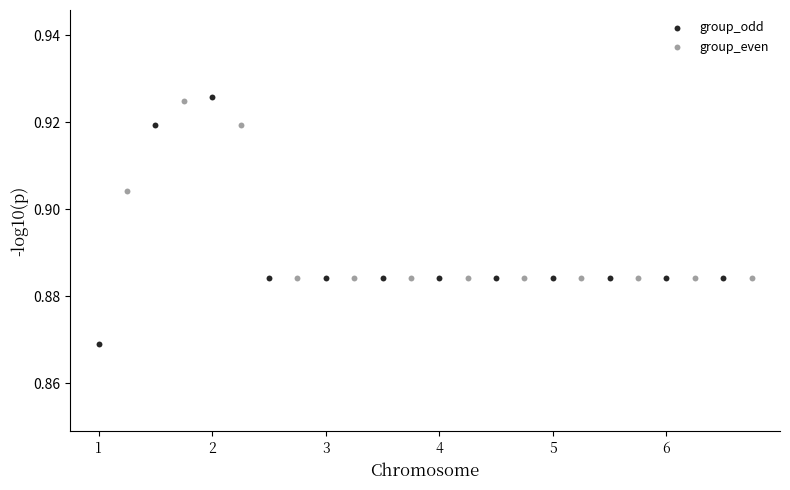

Which series reaches the minimum Y coordinate?

group_odd